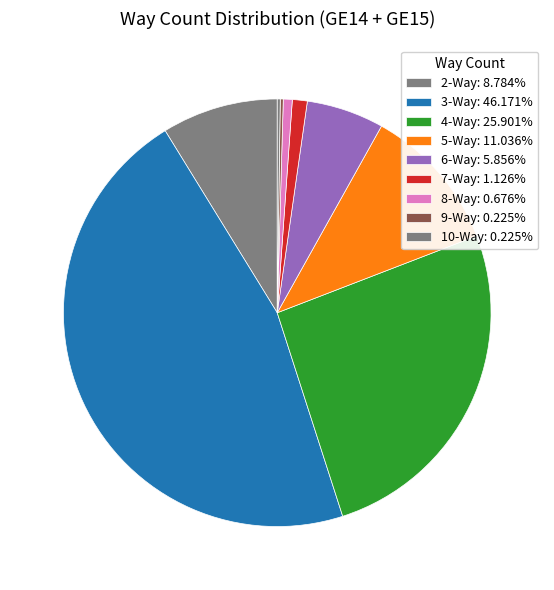

Between 6-Way and 7-Way, which is larger?

6-Way